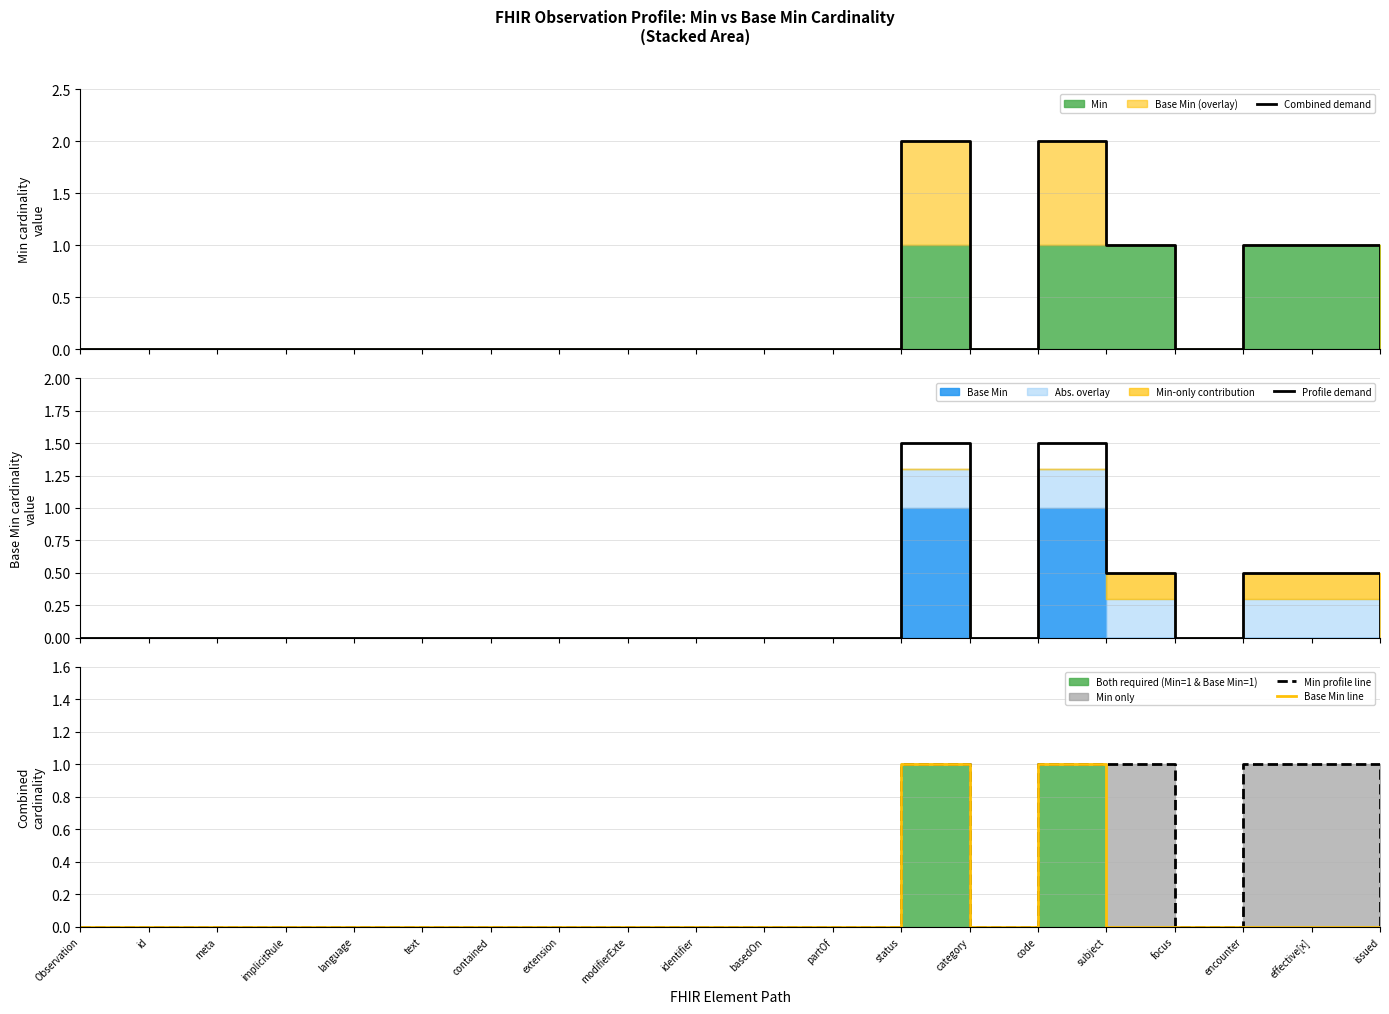

How many series are shown in this chart?

4